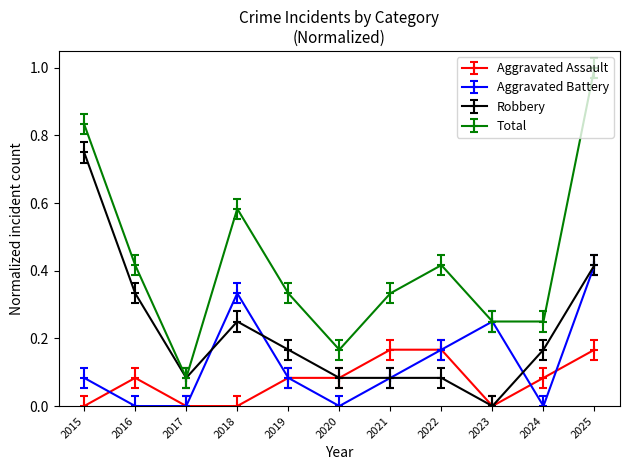

At which category does the chart reach its peak across all series?

2025